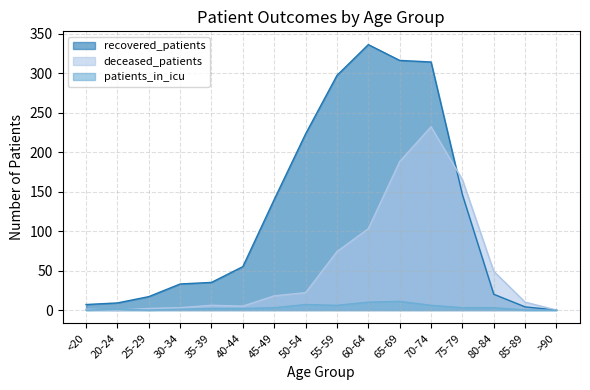

Is the value of recovered_patients at 50-54 greater than the value of deceased_patients at 30-34?

Yes